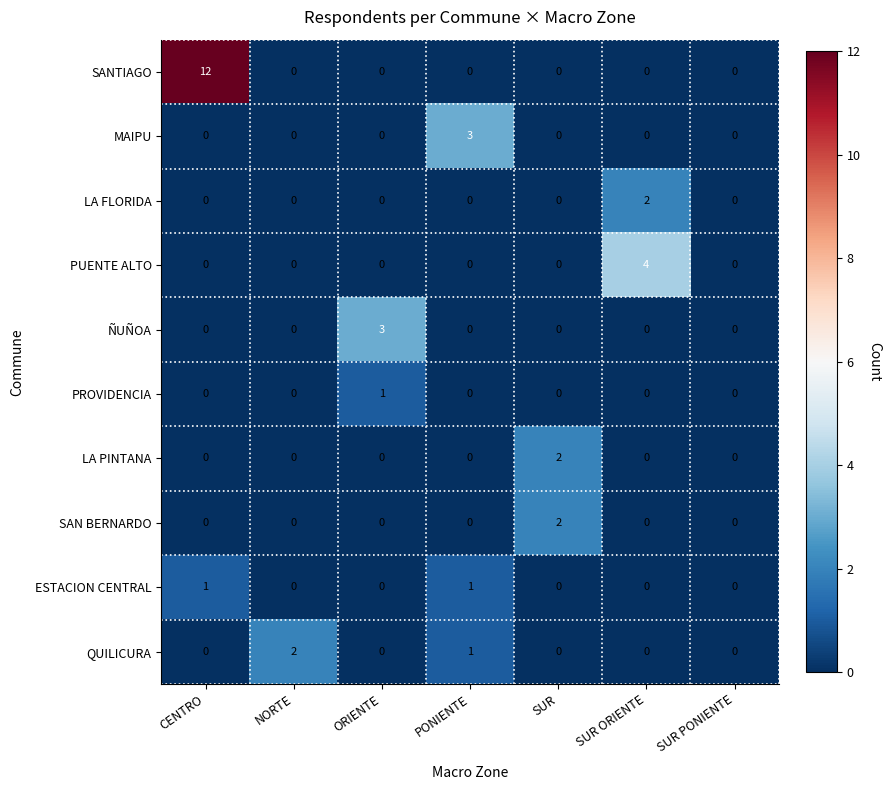

How many distinct data groups are displayed?

10